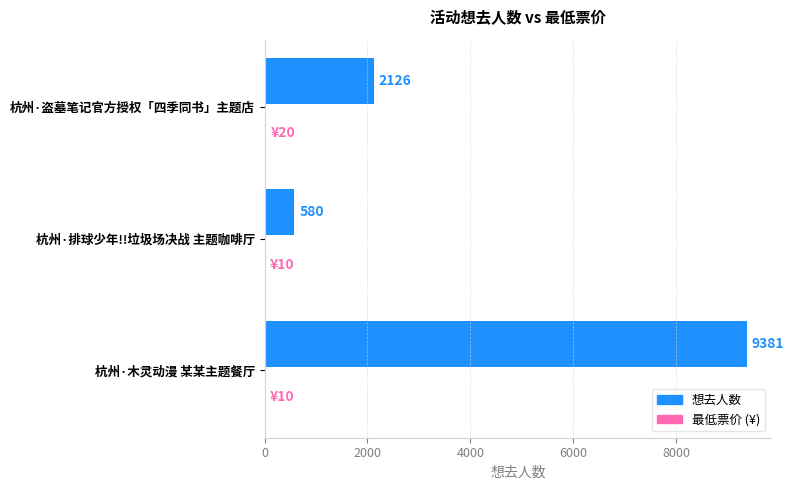

What is the total value across all series at 杭州·盗墓笔记官方授权「四季同书」主题店?

2146